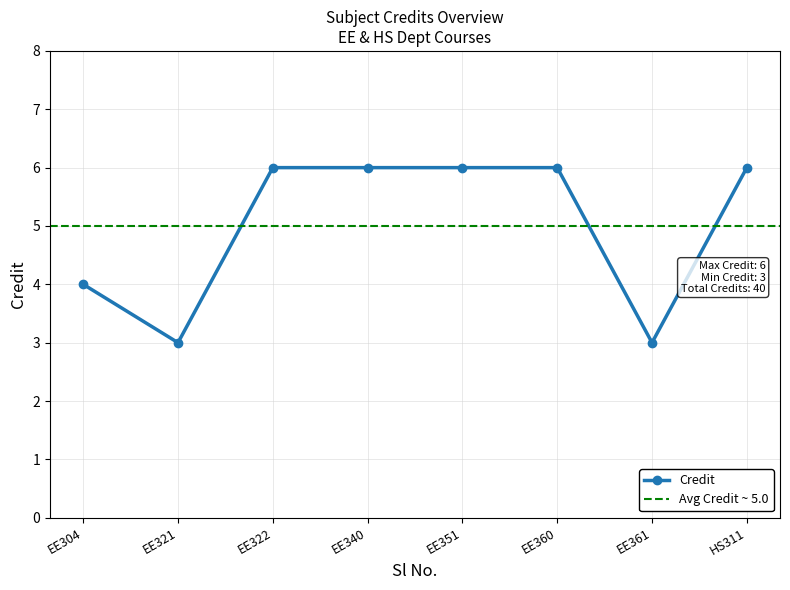

What is the difference between the maximum and minimum values?

3